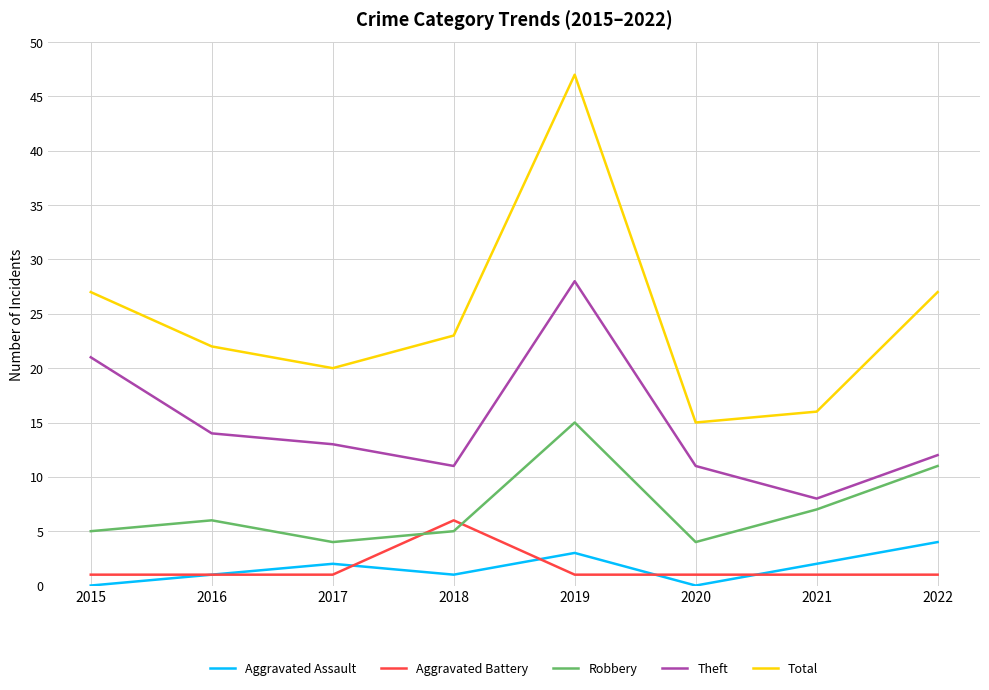

Reading left to right, list all the values displayed in this chart.

Aggravated Assault: 0	1	2	1	3	0	2	4
Aggravated Battery: 1	1	1	6	1	1	1	1
Robbery: 5	6	4	5	15	4	7	11
Theft: 21	14	13	11	28	11	8	12
Total: 27	22	20	23	47	15	16	27